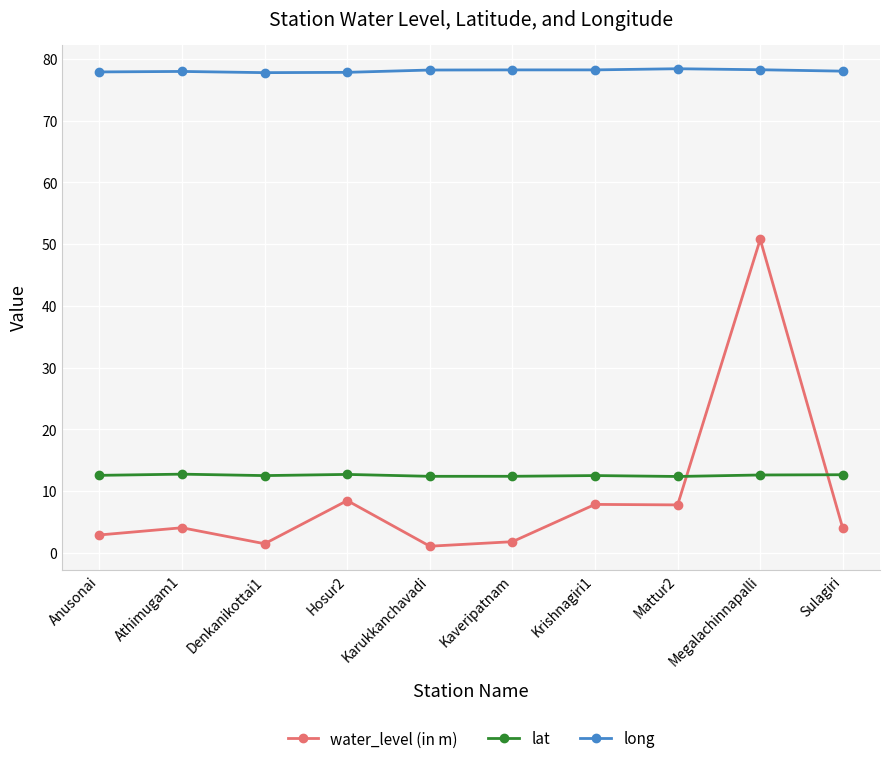

What is the minimum value shown in the chart?

1.1